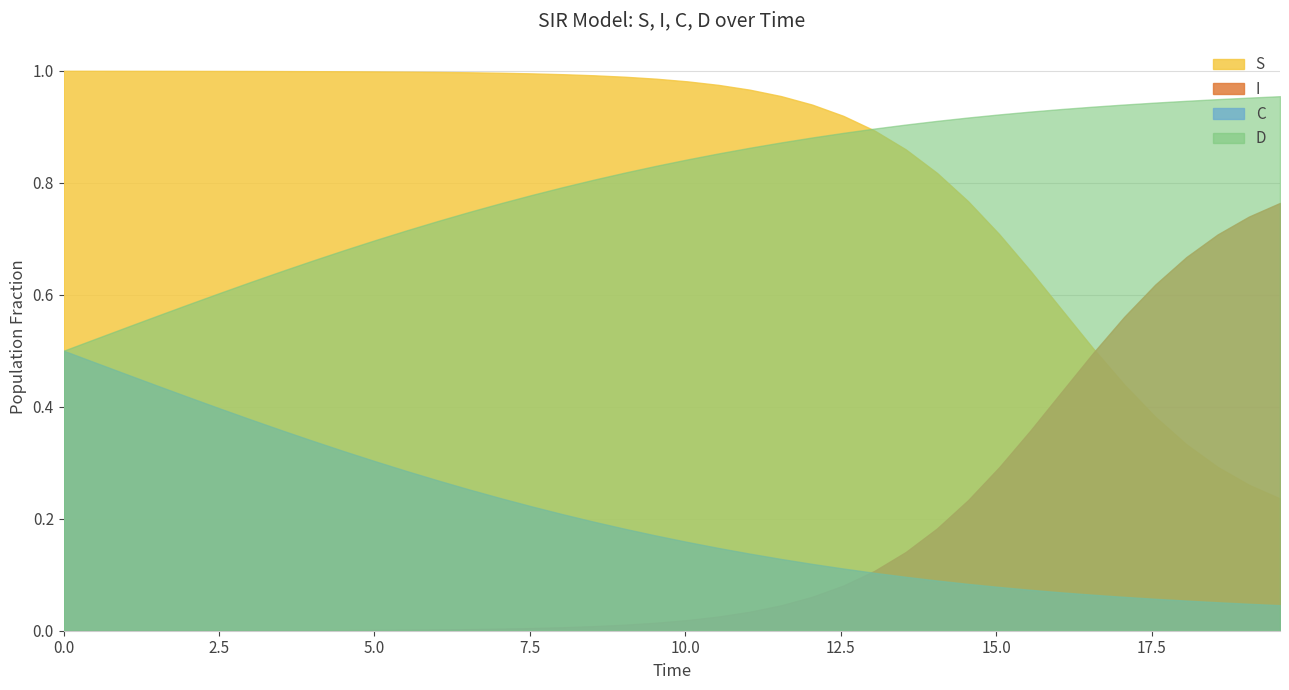

At how many categories does at least one series exceed 0?

40